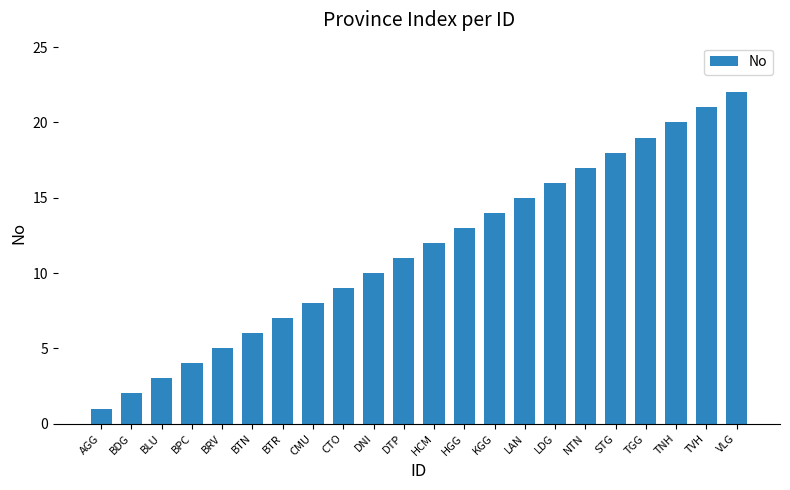

What is the label of the 8th bar from the left?

CMU